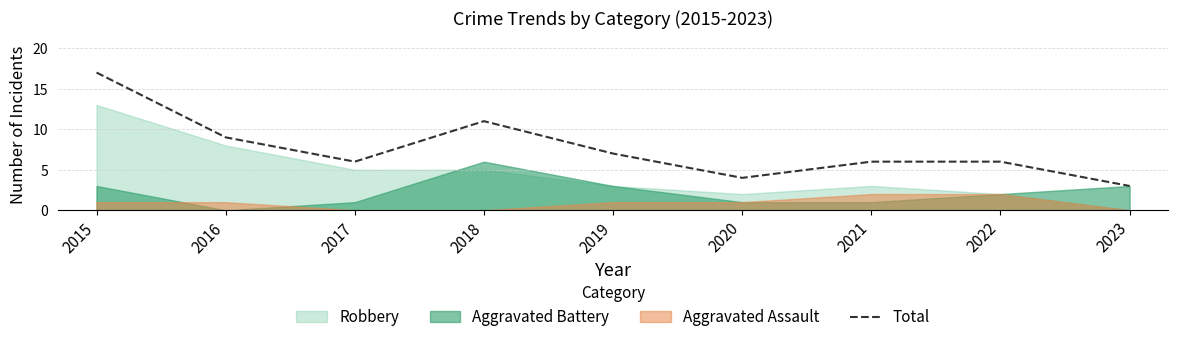

Count the number of values greater than 6.

4